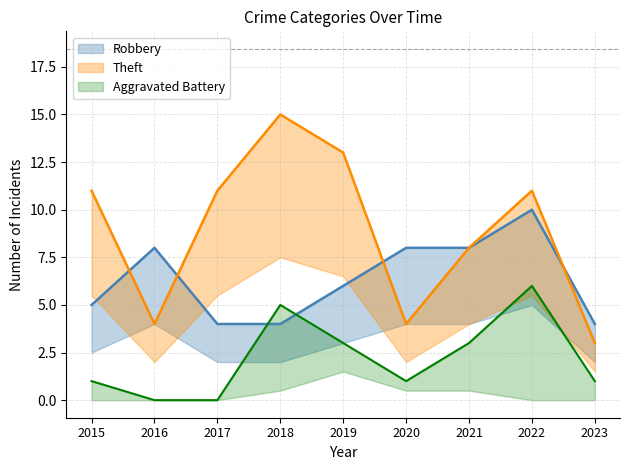

What is the greatest value displayed?

15